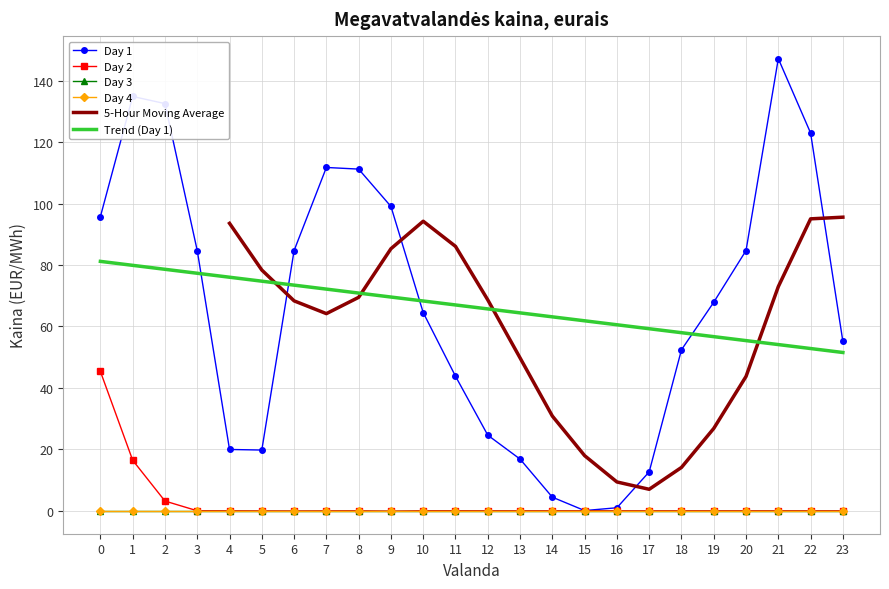

True or false: Day 2 and Day 1 intersect in this chart.

False